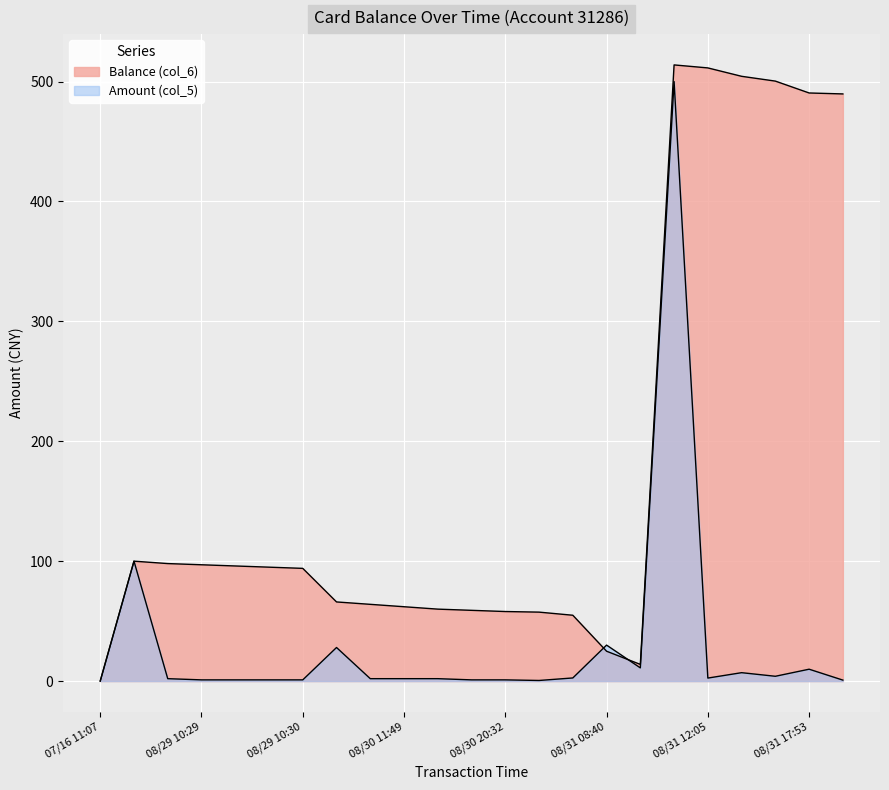

Which series has the largest total across all categories?

Balance (col_6)